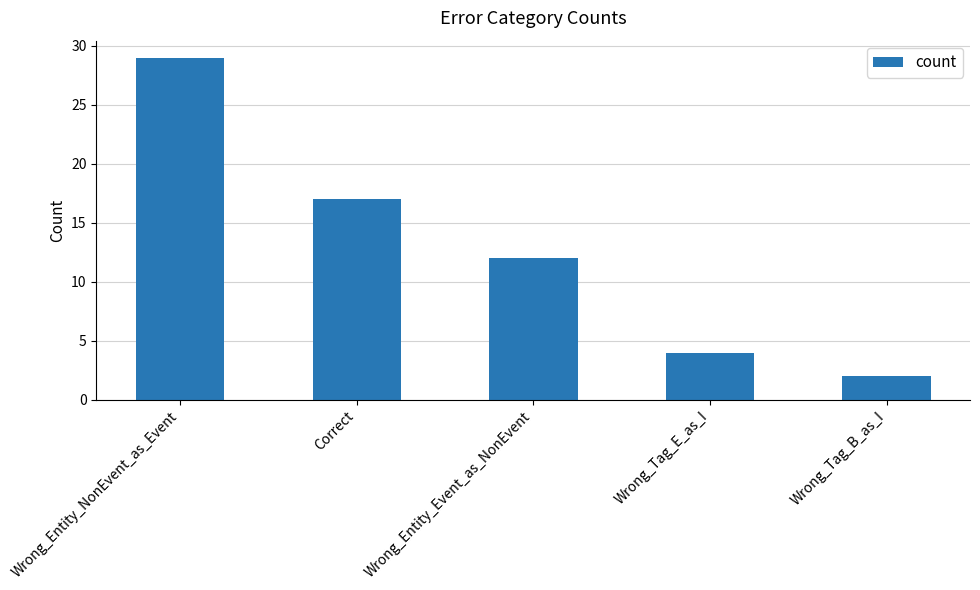

How many values are below 12?

2